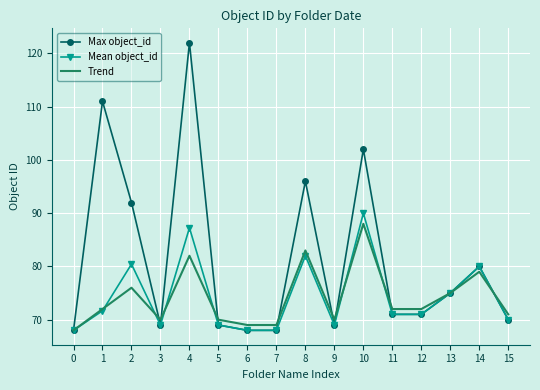

What is the minimum value shown in the chart?

68.0